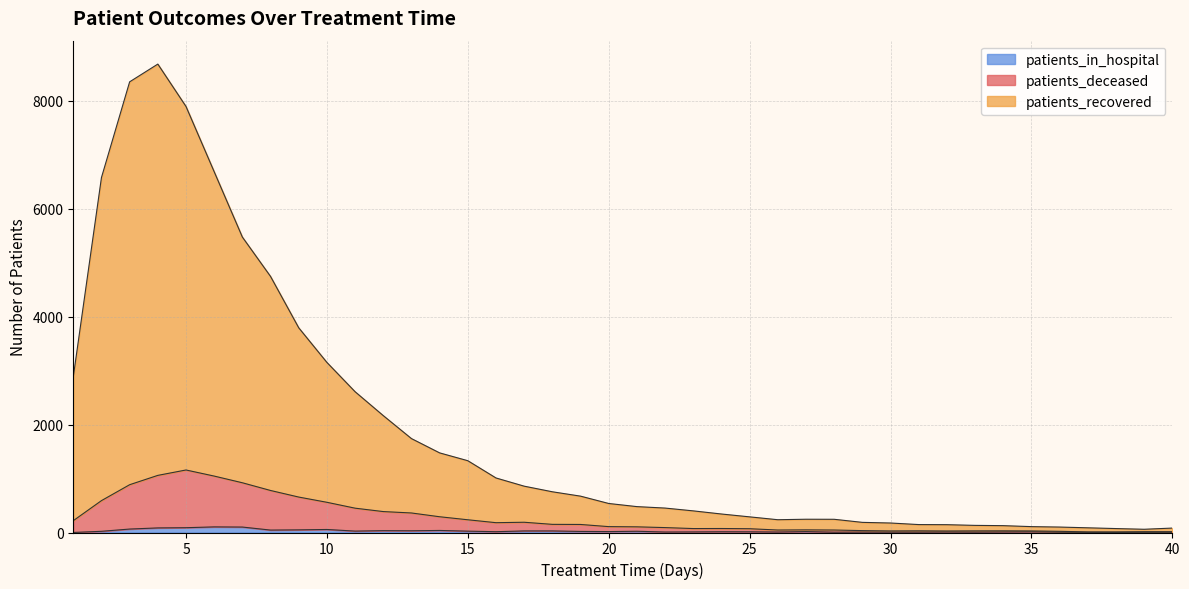

Reading right to left, what are all the values shown in this chart?

patients_recovered: 82	60	73	87	101	109	127	132	145	147	176	188	245	246	237	290	343	401	453	480	538	674	755	859	1011	1331	1476	1741	2167	2610	3153	3795	4747	5477	6688	7898	8684	8355	6581	2886
patients_deceased: 15	15	11	11	22	29	31	30	28	31	29	35	46	49	46	70	74	73	91	105	109	149	151	190	182	236	292	362	388	451	560	657	779	922	1046	1159	1059	886	591	219
patients_in_hospital: 4	4	2	3	6	12	10	7	9	7	7	8	6	17	9	13	14	11	9	23	17	20	29	29	15	25	38	32	34	26	56	49	45	101	104	89	85	64	22	1